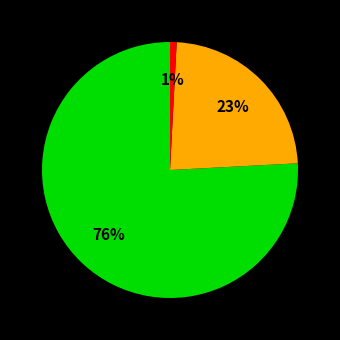

How many slices are in this pie chart?

3